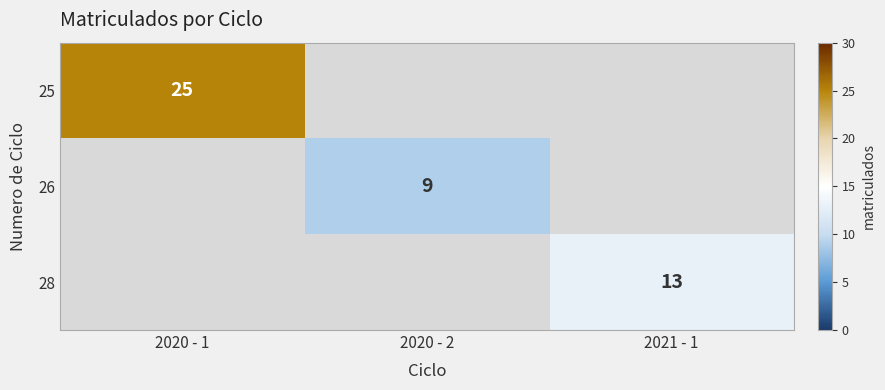

Is it true that 26 equals 12 at 2020 - 2?

False